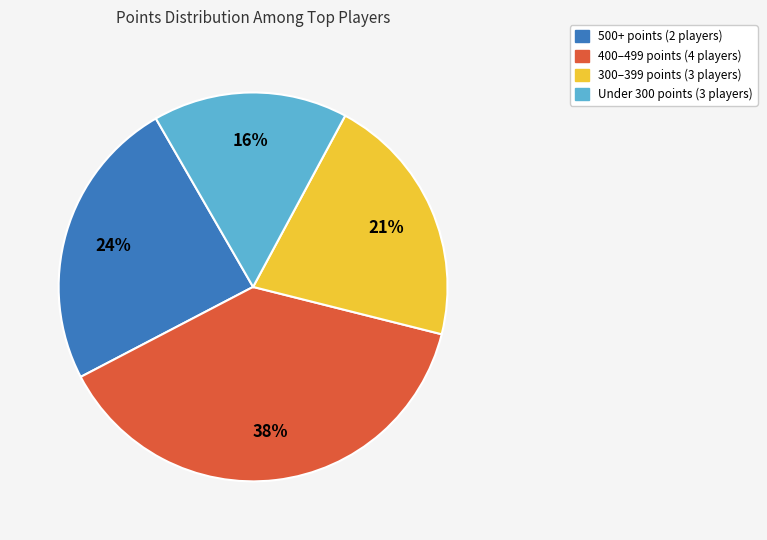

How many slices are in this pie chart?

4